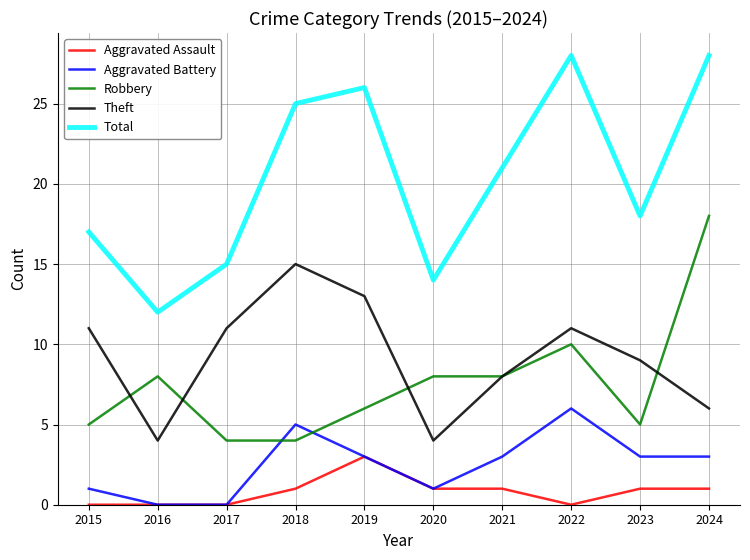

Reading left to right, what are all the values shown in this chart?

Aggravated Assault: 2015=0	2016=0	2017=0	2018=1	2019=3	2020=1	2021=1	2022=0	2023=1	2024=1
Aggravated Battery: 2015=1	2016=0	2017=0	2018=5	2019=3	2020=1	2021=3	2022=6	2023=3	2024=3
Robbery: 2015=5	2016=8	2017=4	2018=4	2019=6	2020=8	2021=8	2022=10	2023=5	2024=18
Theft: 2015=11	2016=4	2017=11	2018=15	2019=13	2020=4	2021=8	2022=11	2023=9	2024=6
Total: 2015=17	2016=12	2017=15	2018=25	2019=26	2020=14	2021=21	2022=28	2023=18	2024=28